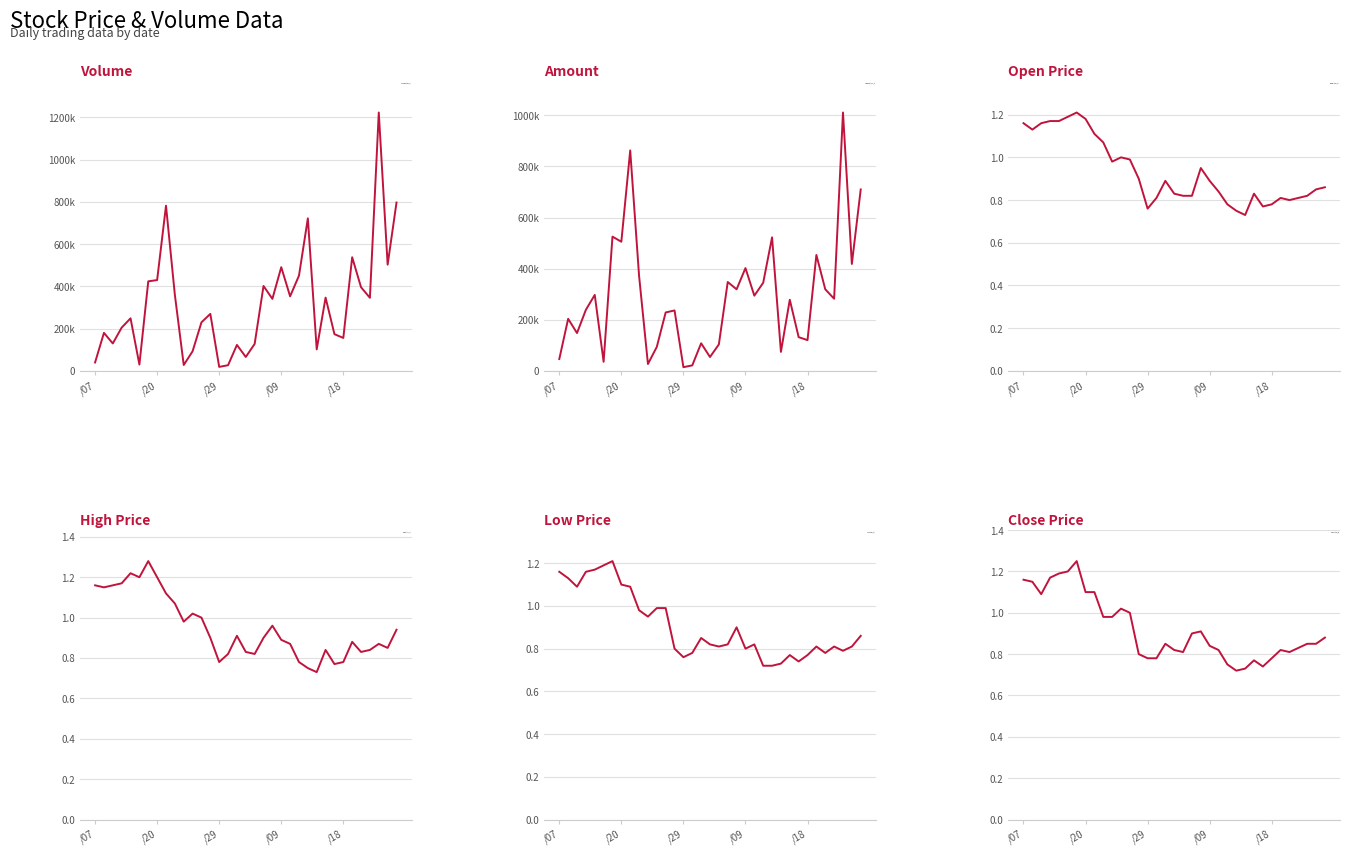

True or false: Amount (col_2) and Open (col_3) cross at least once.

False